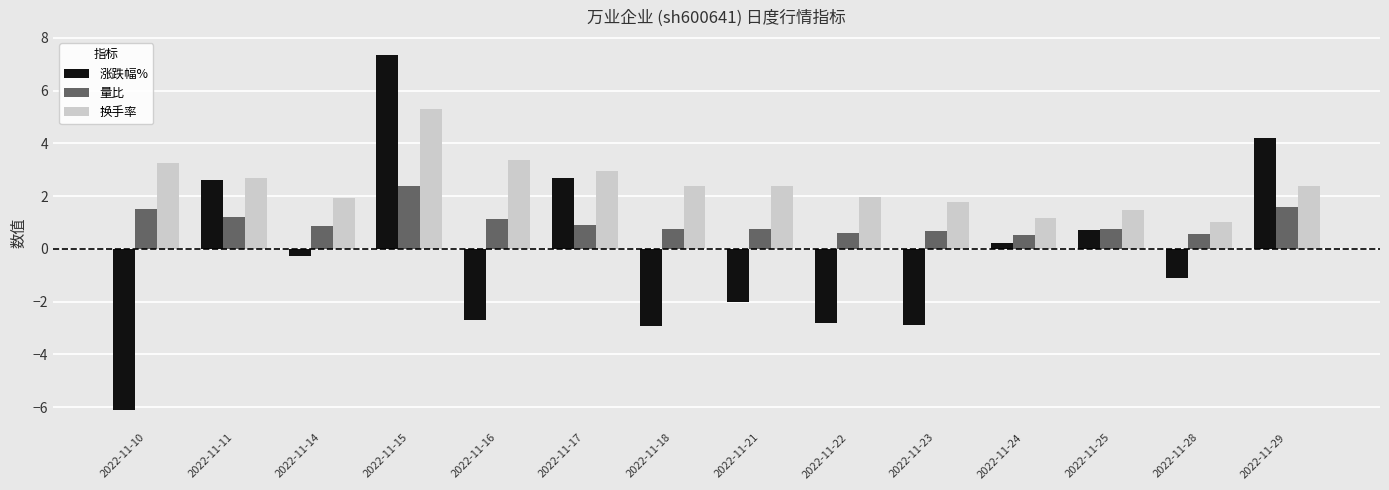

What is the maximum value for 量比?

2.4